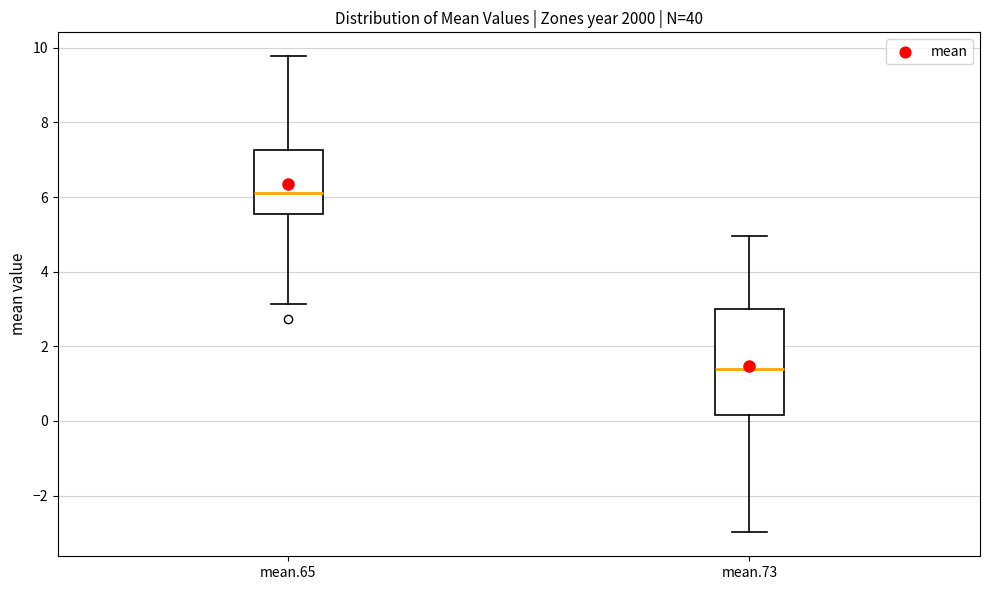

Where does the median line of the box for mean.65 sit on the y-axis? The values are not printed on the chart, so give them approximately, as read against the axis.

6.0